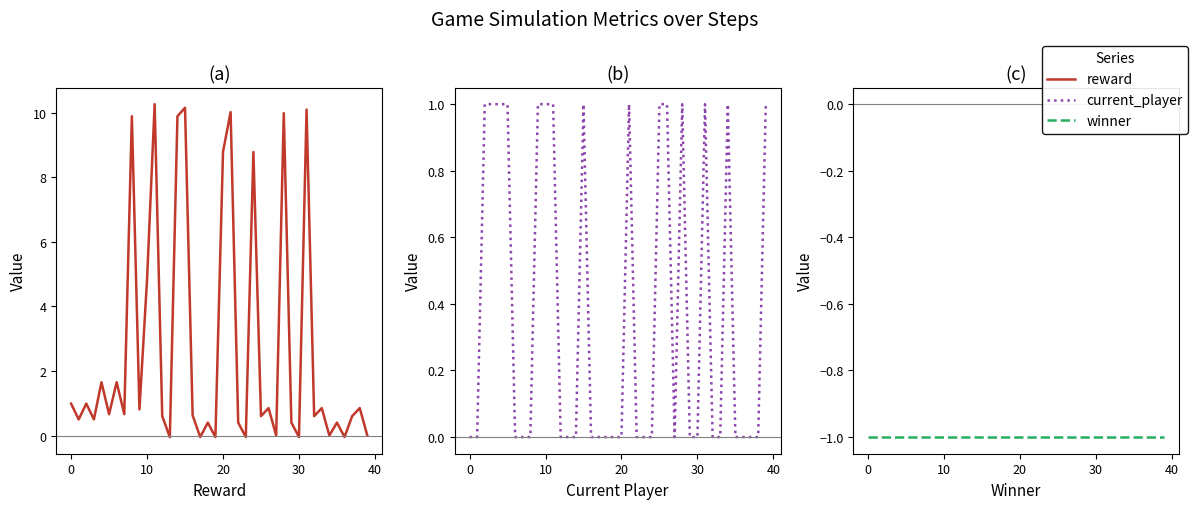

True or false: reward and current_player cross at least once.

True